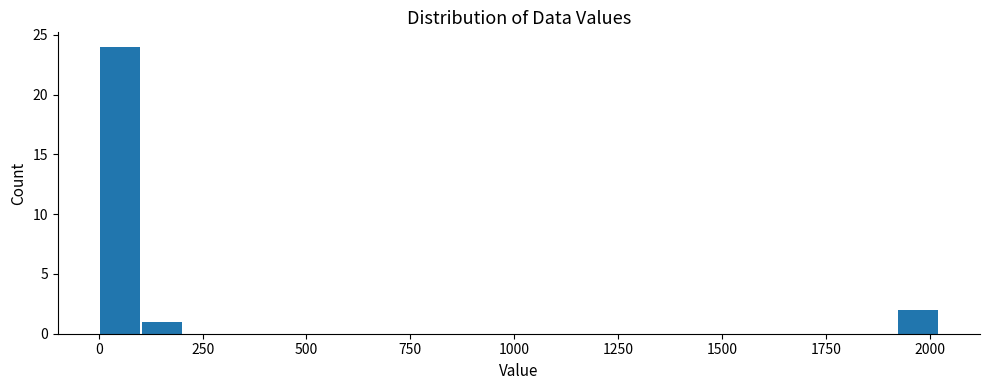

Around what value on the x-axis is the tallest bar? Give the approximate position of its centre, as read against the axis.

50